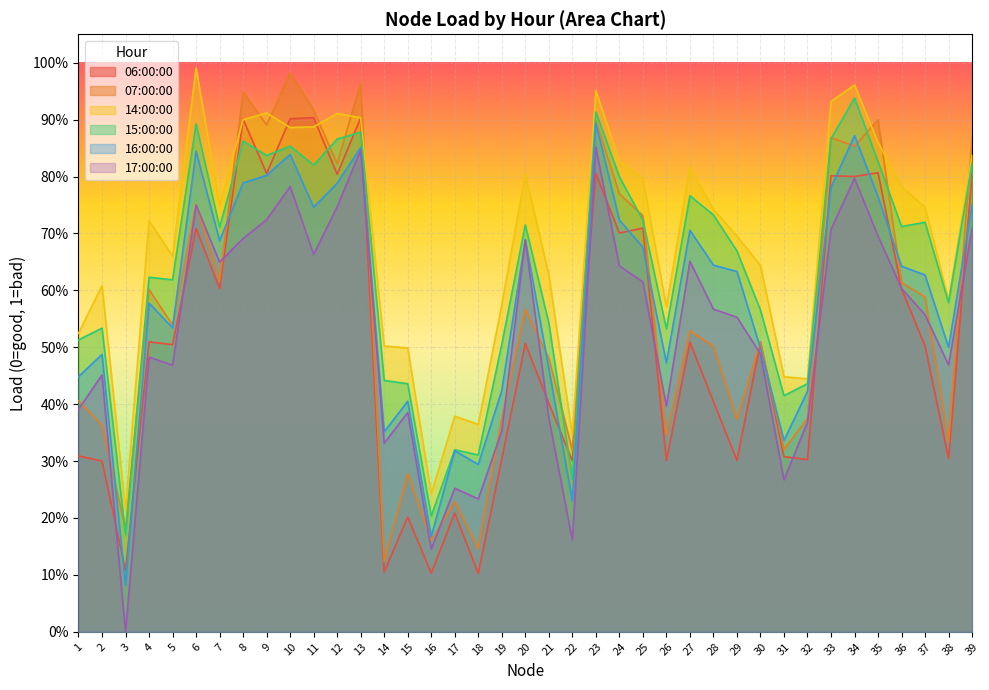

At which label is 07:00:00 closest to 0?

14